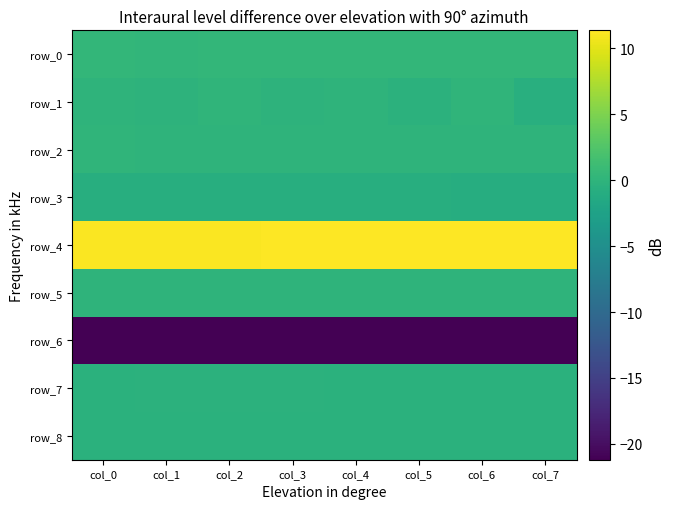

Which label corresponds to the largest value in the chart?

col_7